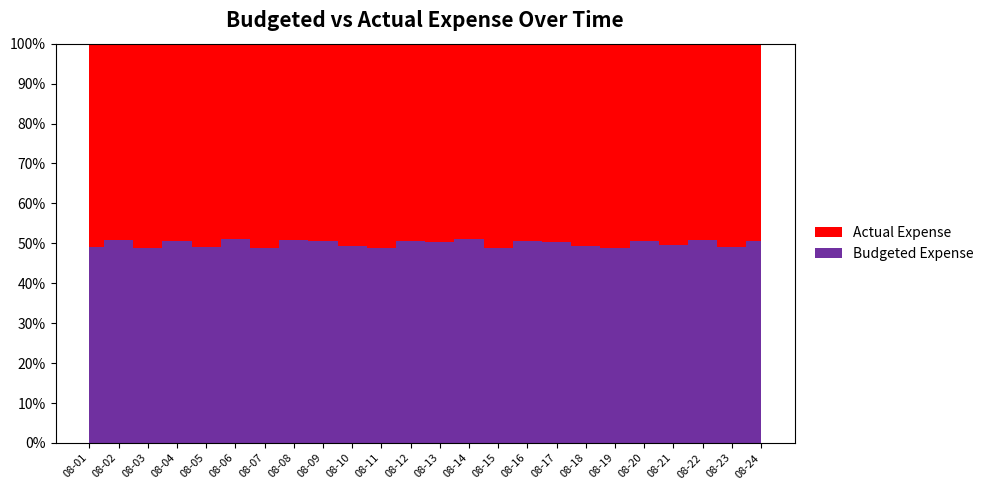

Reading right to left, list all the values displayed in this chart.

Budgeted Expense: 37000	47000	27000	62000	42000	23000	32000	56000	36000	46000	26000	61000	41000	22000	31000	55000	35000	45000	25000	60000	40000	20000	30000	50000
Actual Expense: 36000	49000	26000	63000	41000	24000	33000	55000	35000	48000	25000	60000	40000	23000	32000	54000	34000	47000	24000	62000	39000	21000	29000	52000